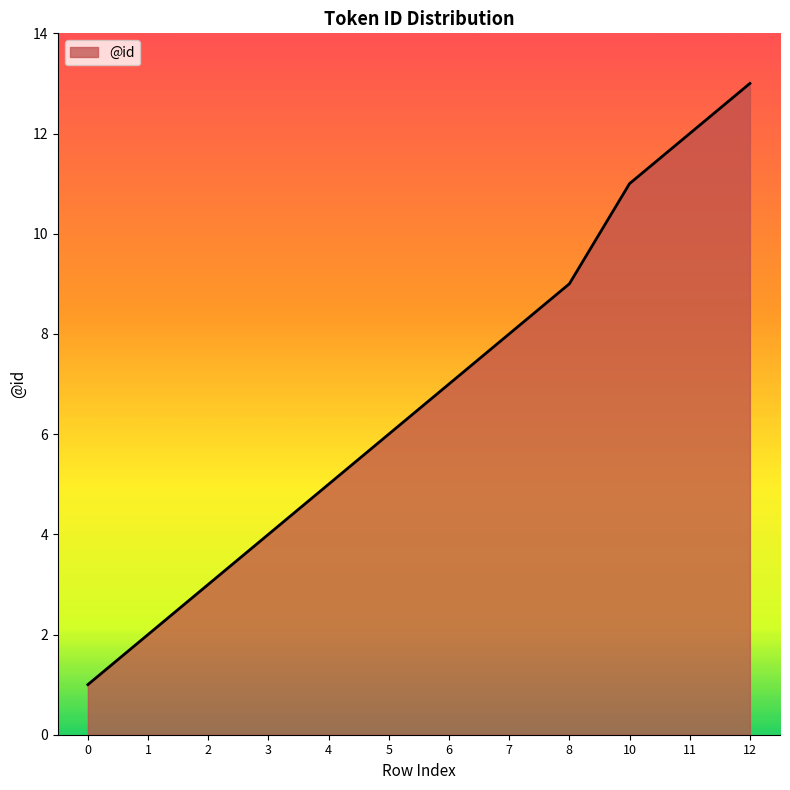

Approximately how many times larger is the value at 4 compared to 0?

5.0